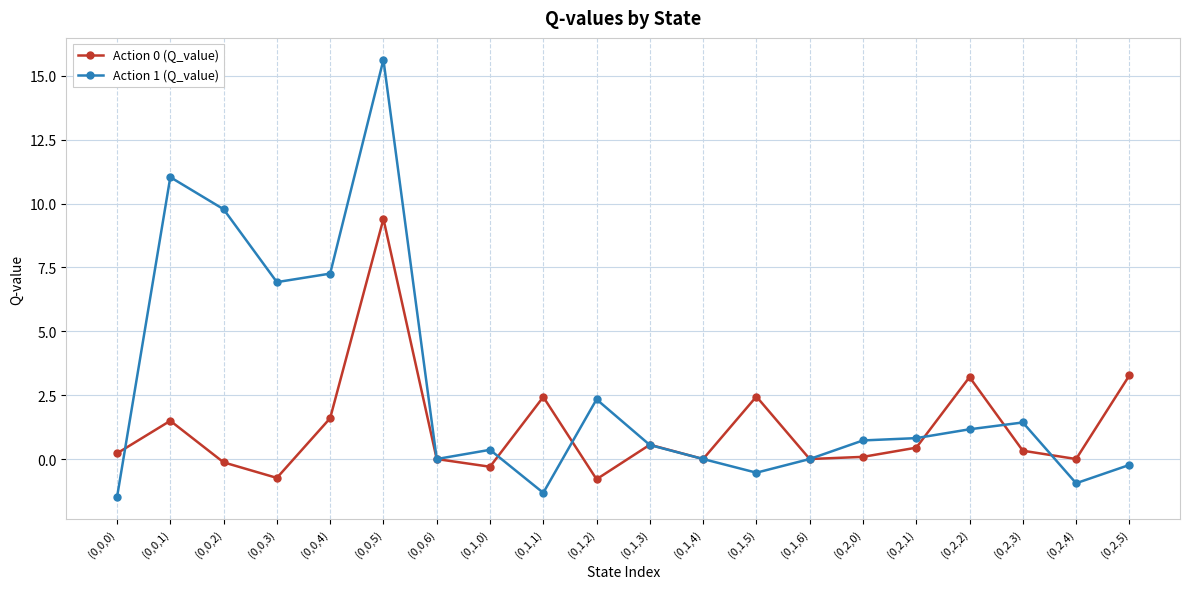

List the series in order of their peak value, highest first.

Action 1 (Q_value), Action 0 (Q_value)